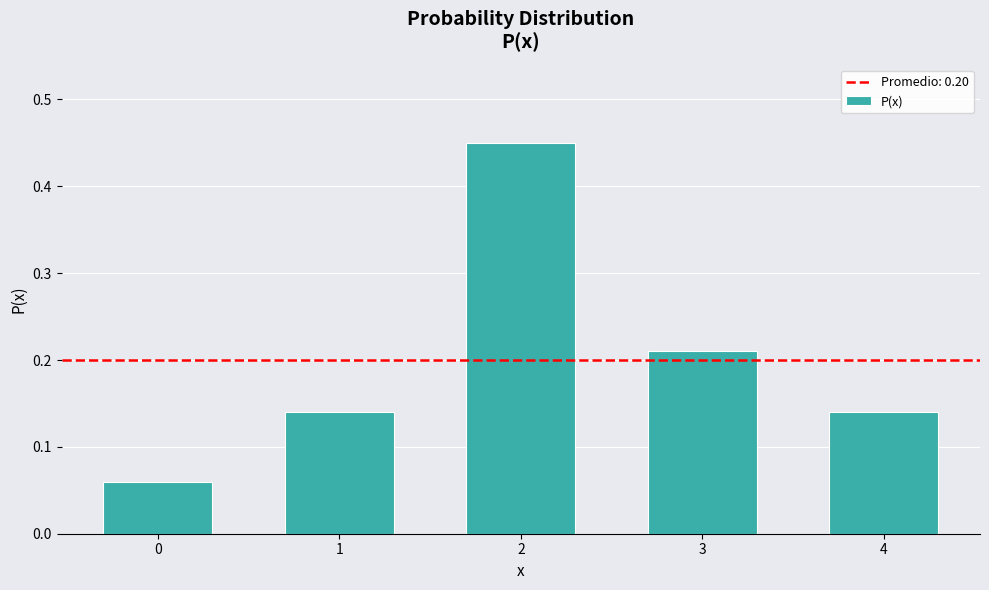

The chart shows a value of 0.2 at 2. True or false?

False